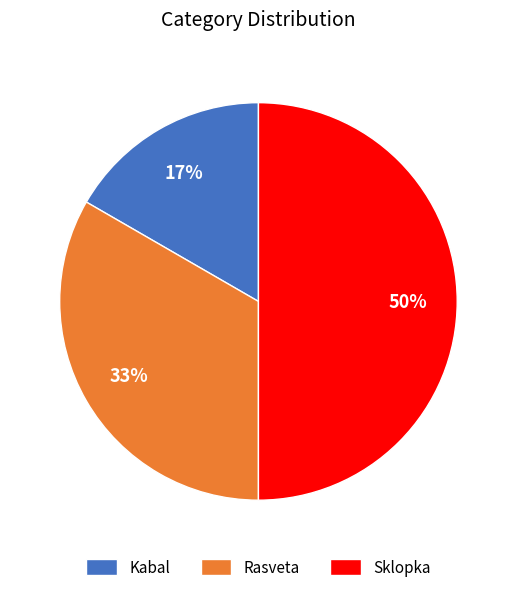

Between Rasveta and Sklopka, which is larger?

Sklopka